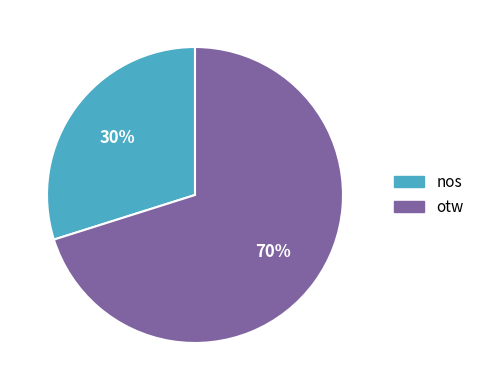

What is the smallest slice in the pie chart?

nos